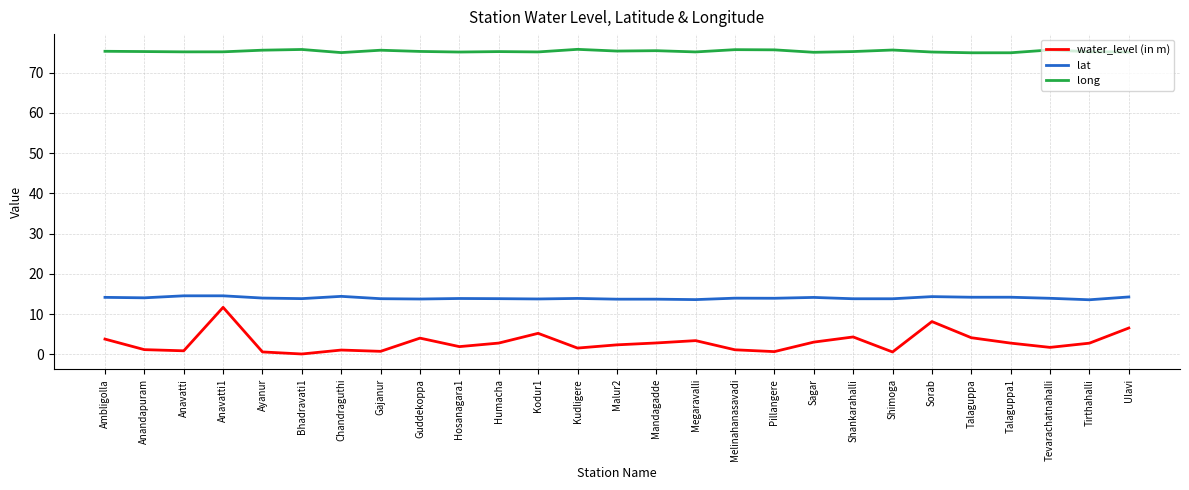

True or false: lat and long cross at least once.

False